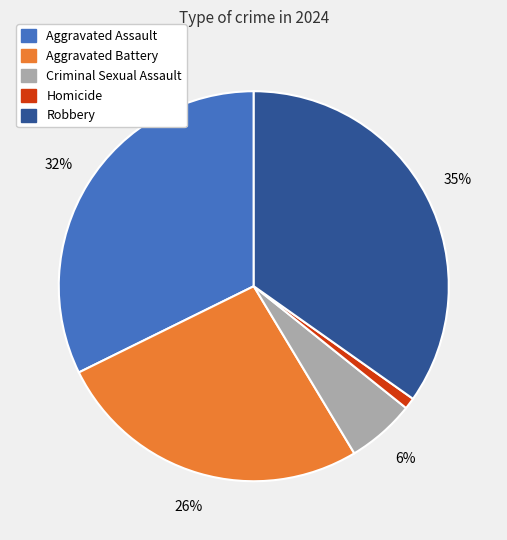

What is the smallest slice in the pie chart?

Homicide